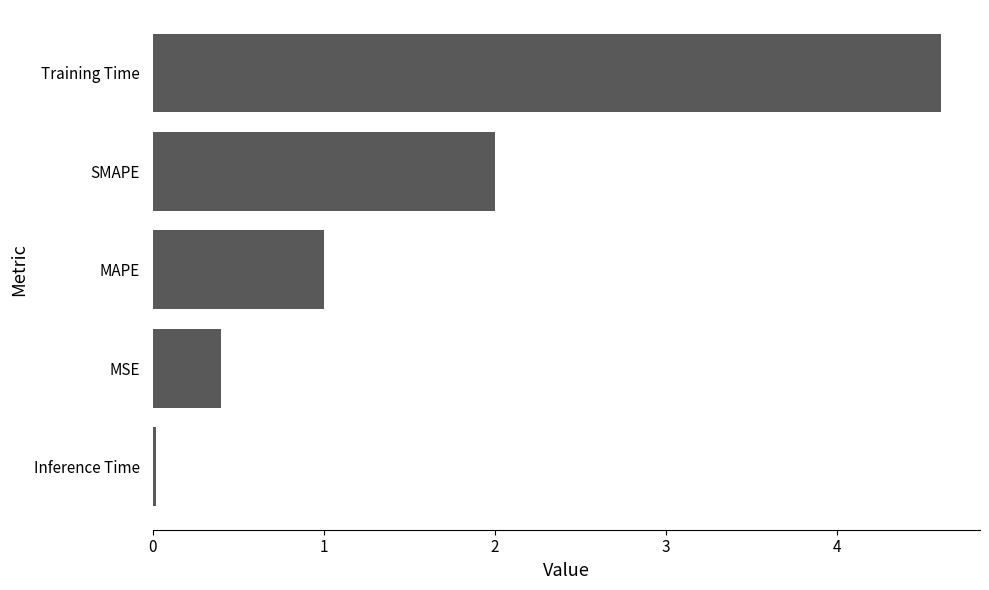

True or false: the data shows 0.0 at Inference Time.

True